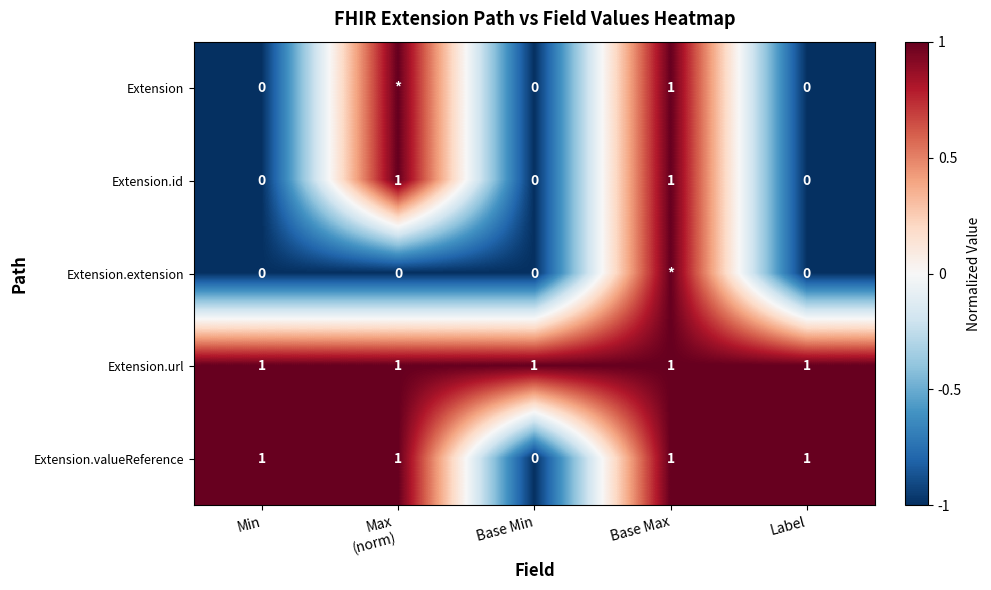

How many categories are shown in the chart?

5